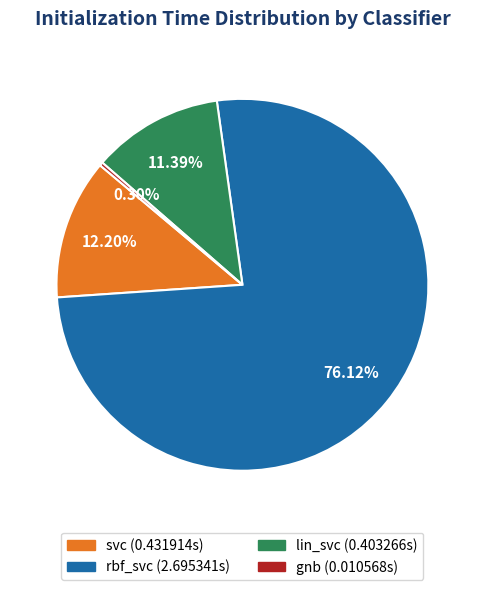

How many segments does this pie chart have?

4